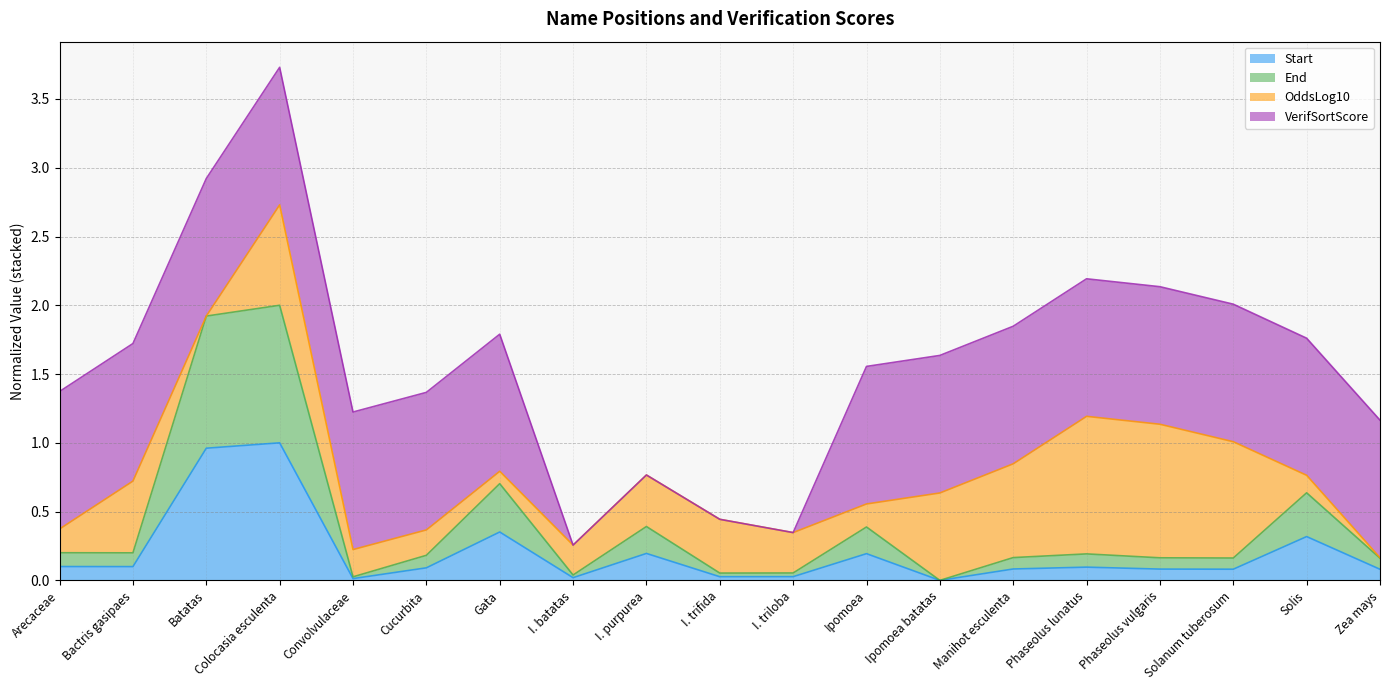

At which label does Start reach its minimum?

Ipomoea batatas